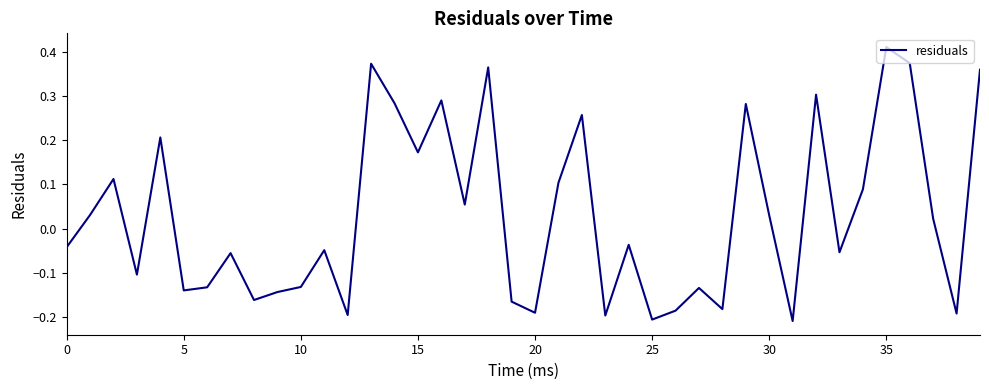

What is the difference between the maximum and minimum values?

0.6